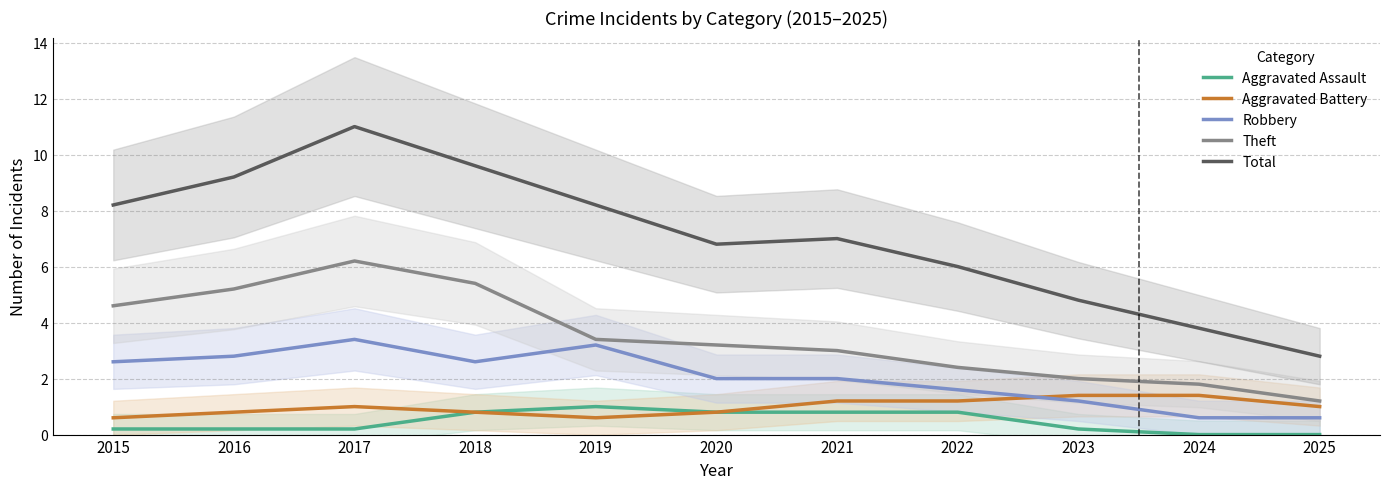

At which category does Robbery reach its first local peak?

2017